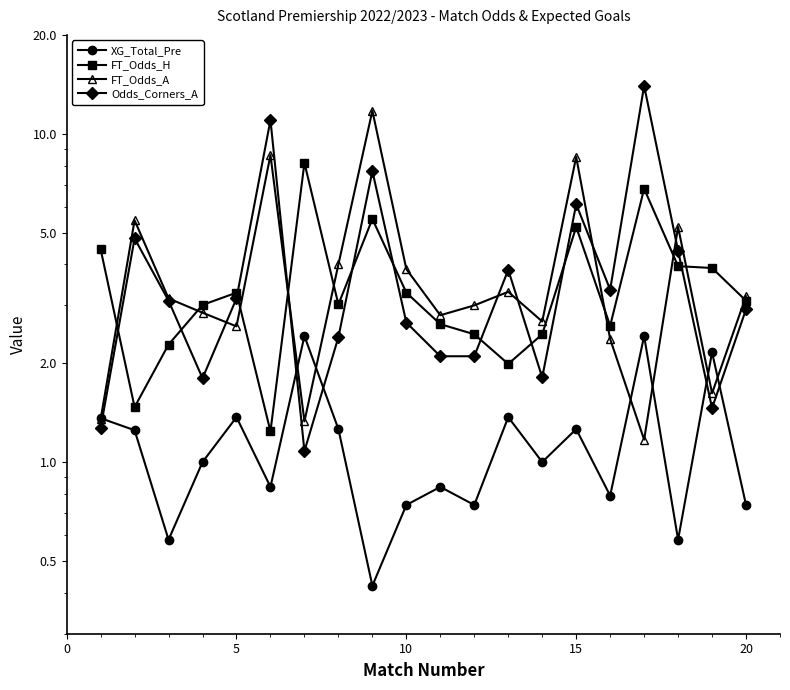

Reading left to right, transcribe all the data shown in this chart.

XG_Total_Pre: 1.4	1.2	0.6	1.0	1.4	0.8	2.4	1.3	0.4	0.7	0.8	0.7	1.4	1.0	1.3	0.8	2.4	0.6	2.2	0.7
FT_Odds_H: 4.5	1.5	2.3	3.0	3.3	1.2	8.2	3.0	5.5	3.3	2.6	2.5	2.0	2.5	5.2	2.6	6.8	4.0	3.9	3.1
FT_Odds_A: 1.4	5.5	3.1	2.9	2.6	8.6	1.3	4.0	11.8	3.9	2.8	3.0	3.3	2.7	8.5	2.4	1.2	5.2	1.6	3.2
Odds_Corners_A: 1.3	4.8	3.1	1.8	3.1	11.0	1.1	2.4	7.7	2.7	2.1	2.1	3.9	1.8	6.1	3.4	14.0	4.4	1.5	2.9